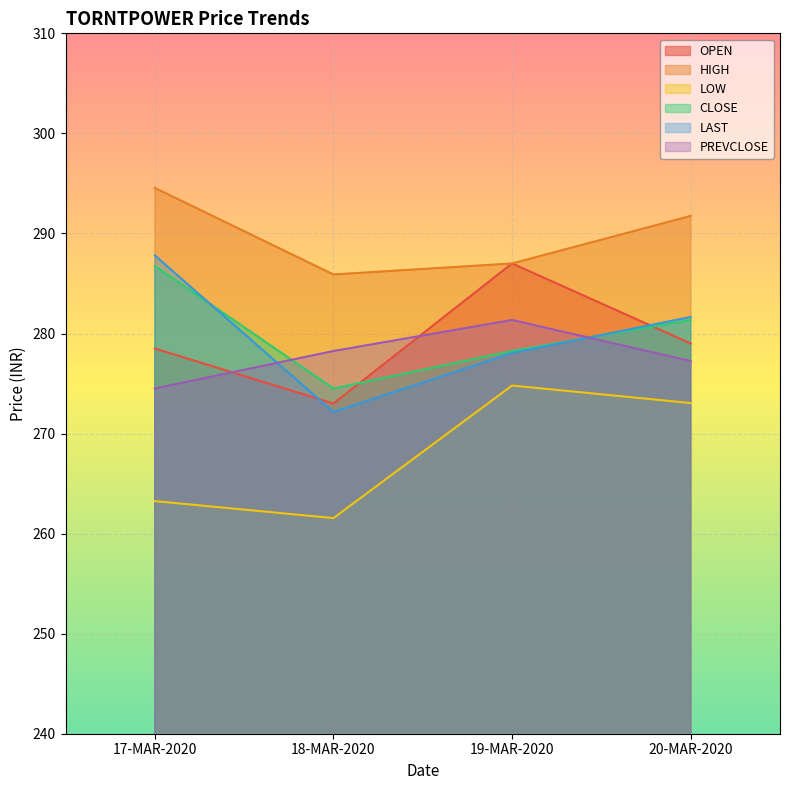

Between 18-MAR-2020 and 20-MAR-2020, which is larger?

20-MAR-2020